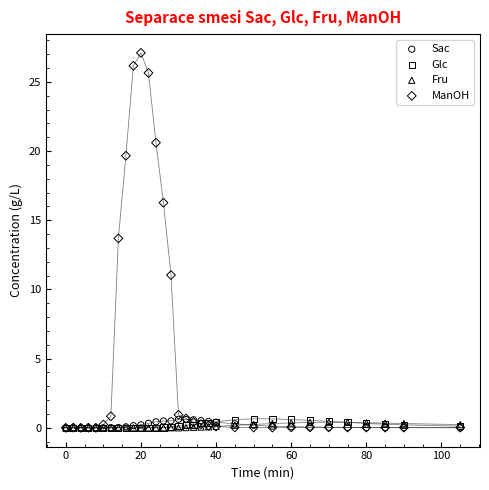

Across all series, what Y value is closest to 13?

13.7